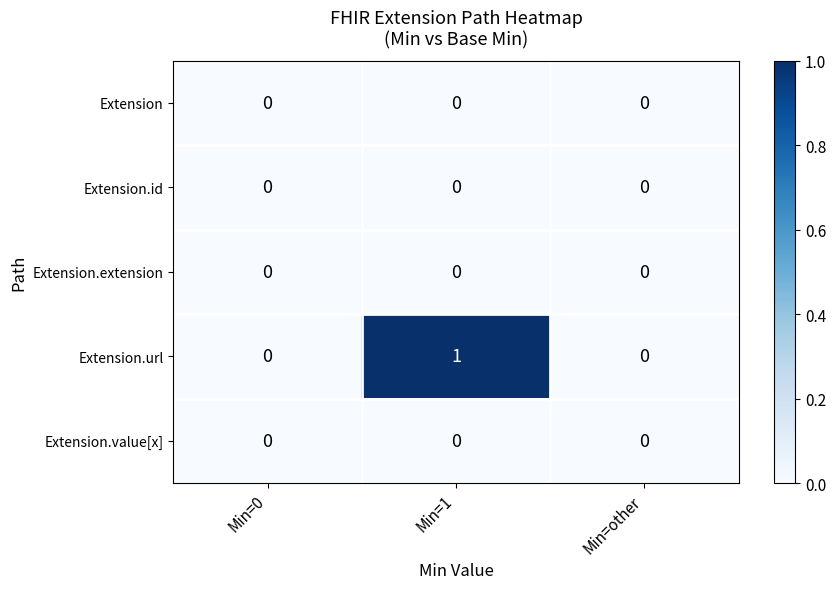

At which category is the sum across all series the highest?

Min=1